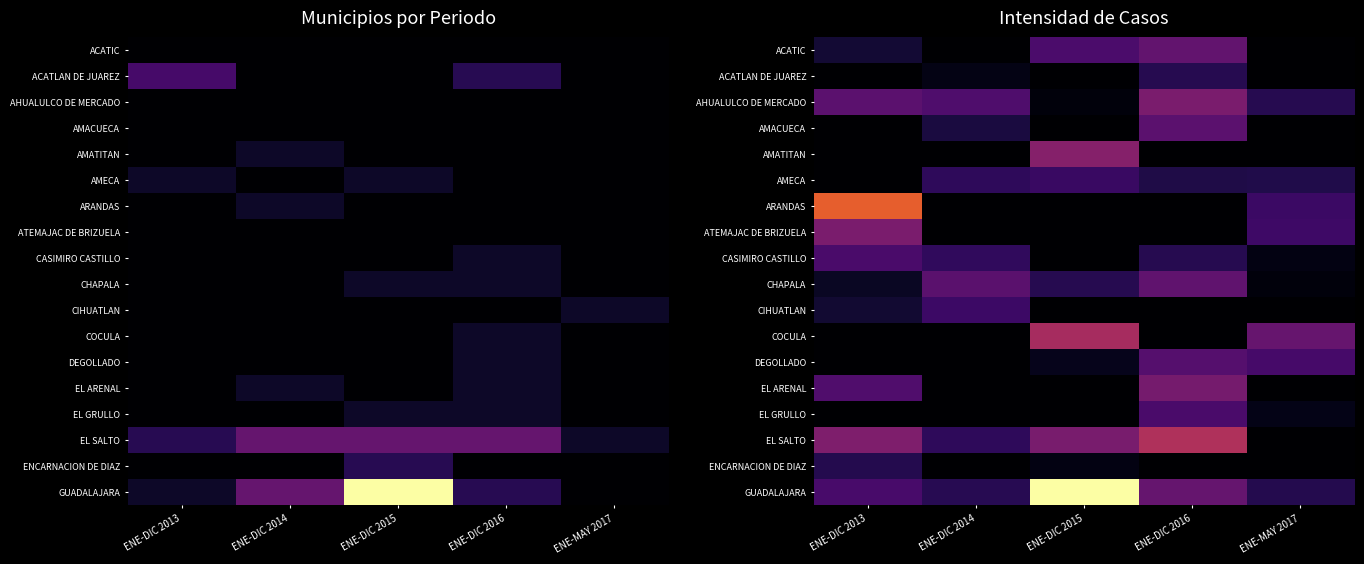

Is it true that ACATIC equals 0.9 at ENE-DIC 2016?

False